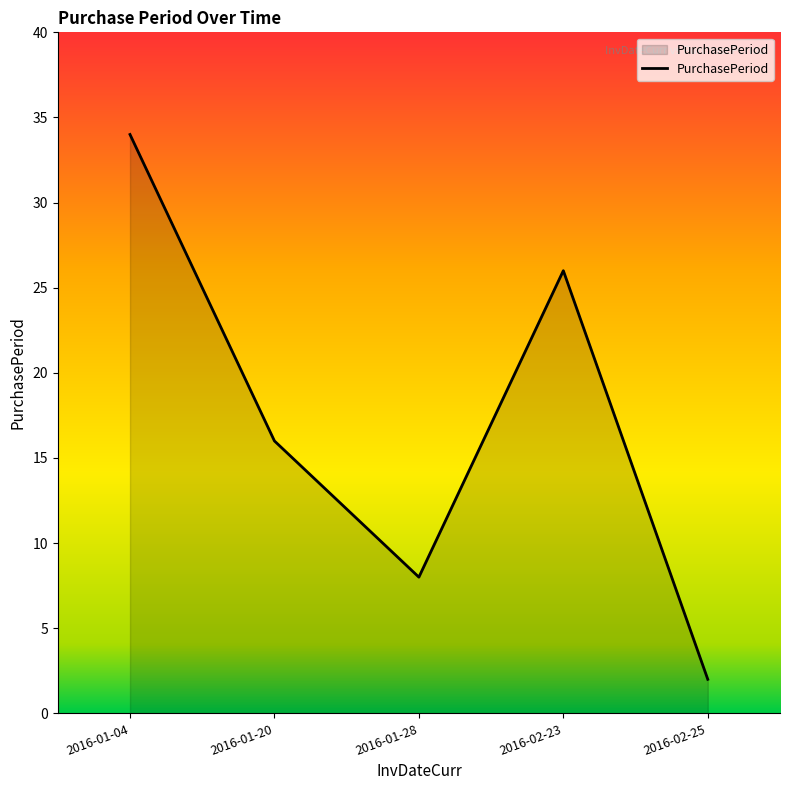

Reading left to right, what are all the values shown in this chart?

2016-01-04=34	2016-01-20=16	2016-01-28=8	2016-02-23=26	2016-02-25=2